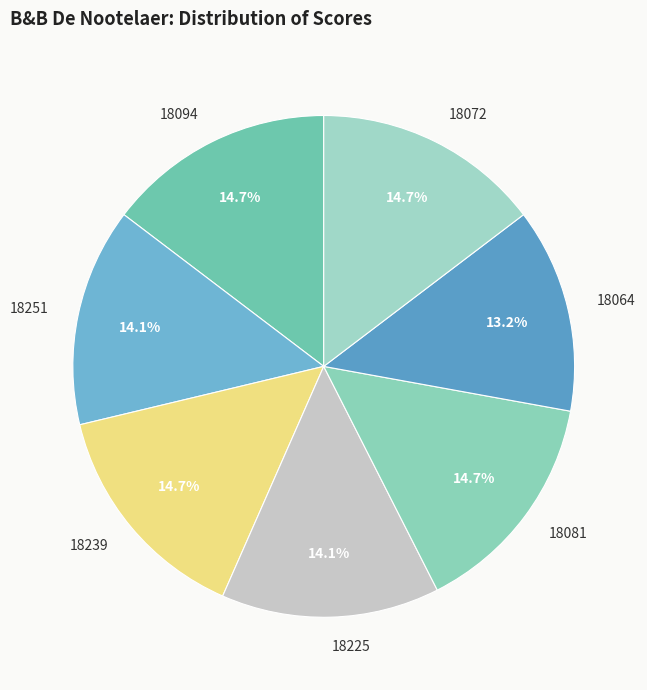

Count the number of slices in the pie.

7